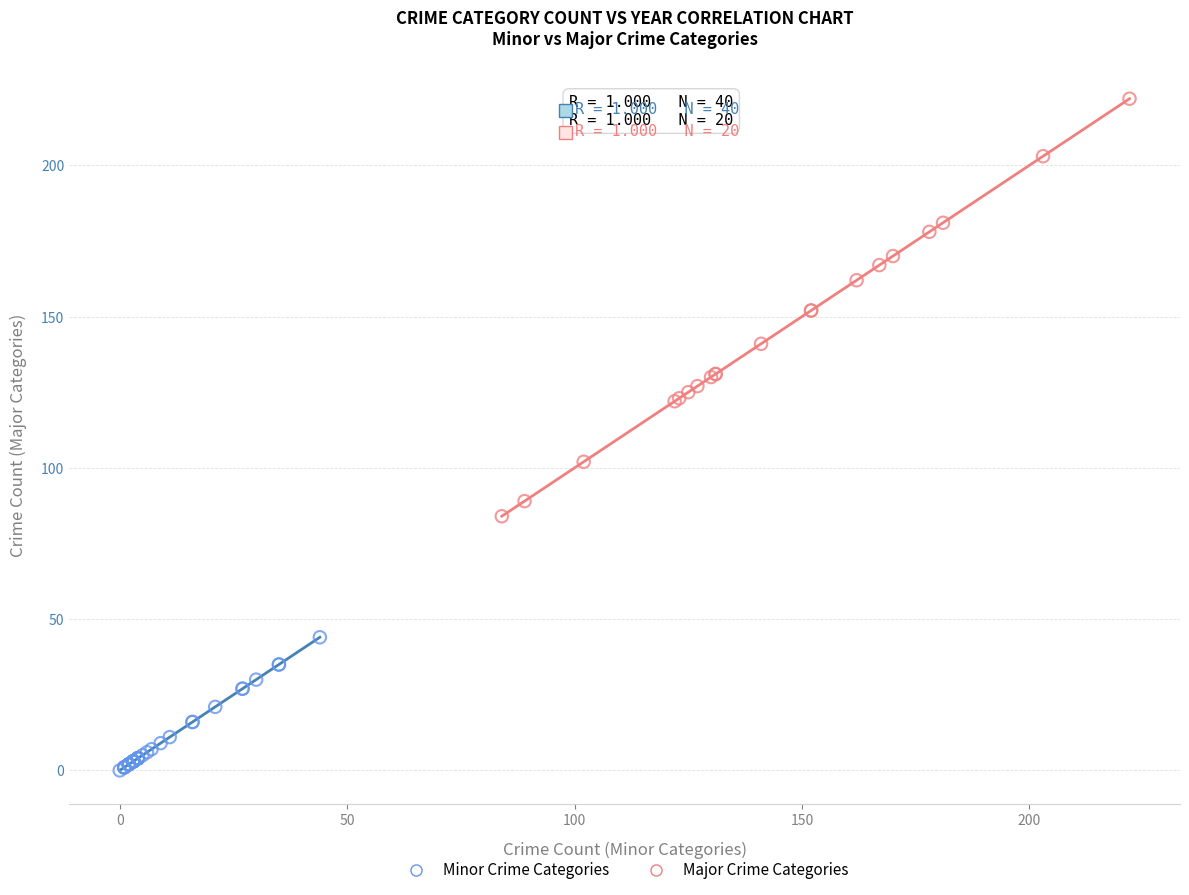

Which series contains the lowest Y value?

Minor Crime Categories